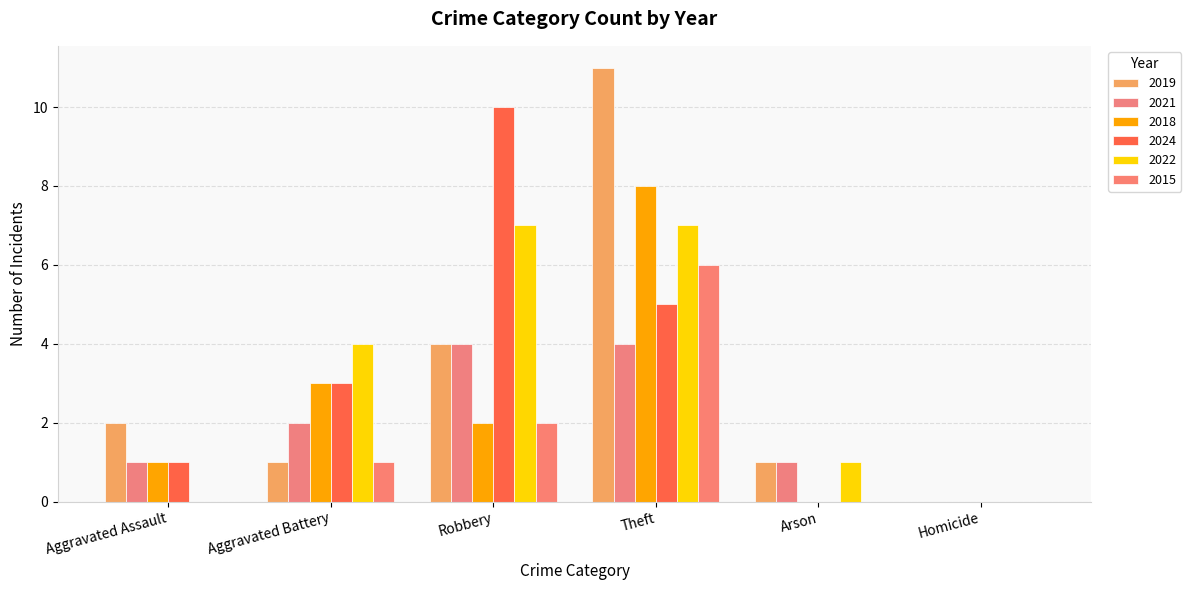

What position from the left is Arson?

5